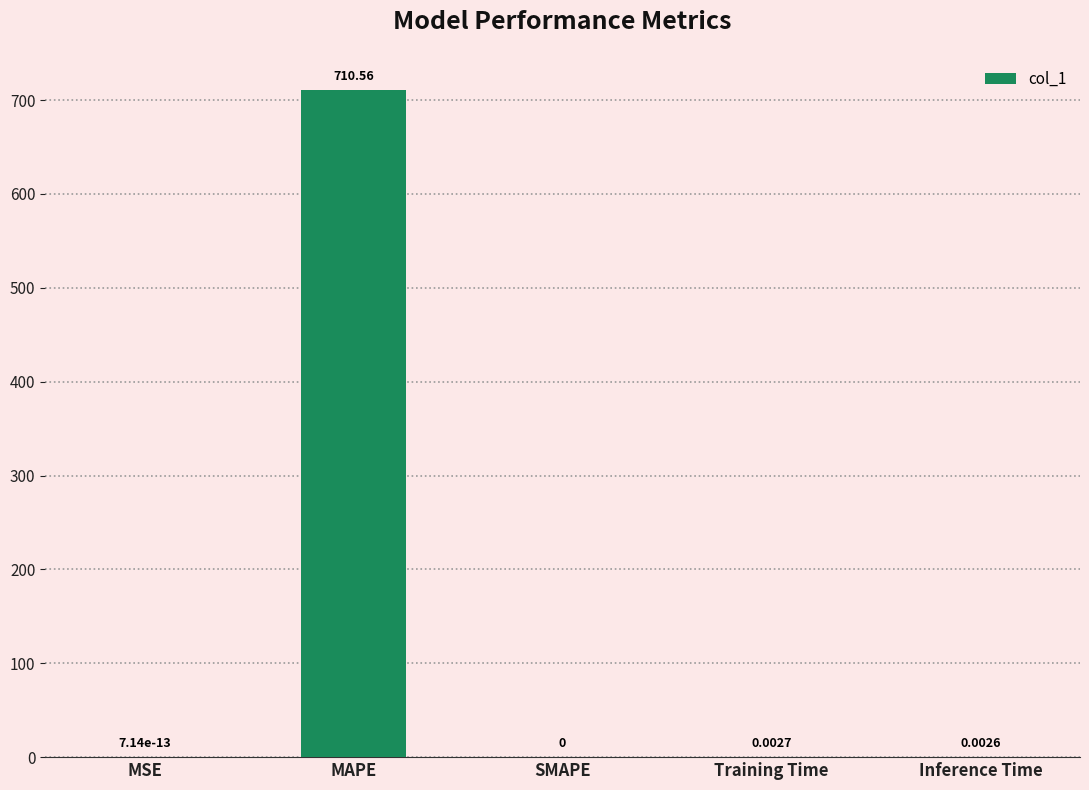

How many data points are above 0?

4